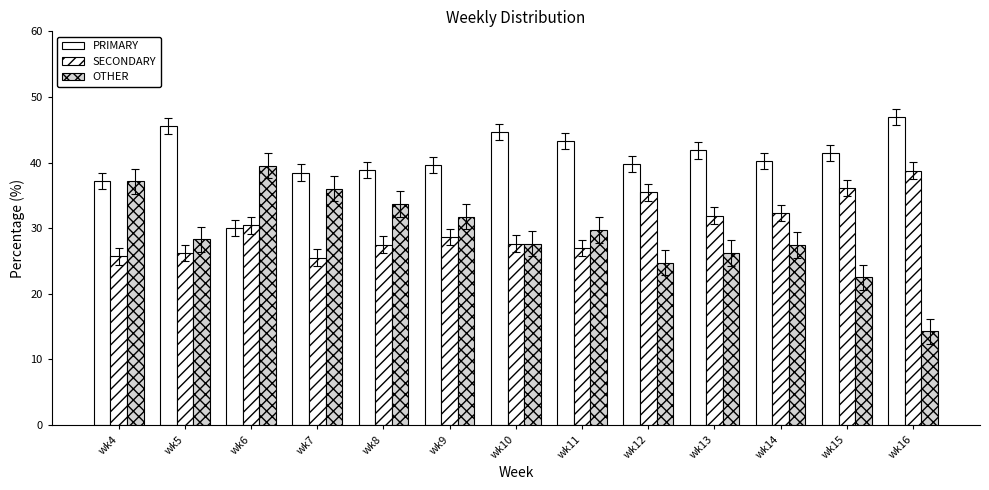

Count the number of categories in the chart.

13